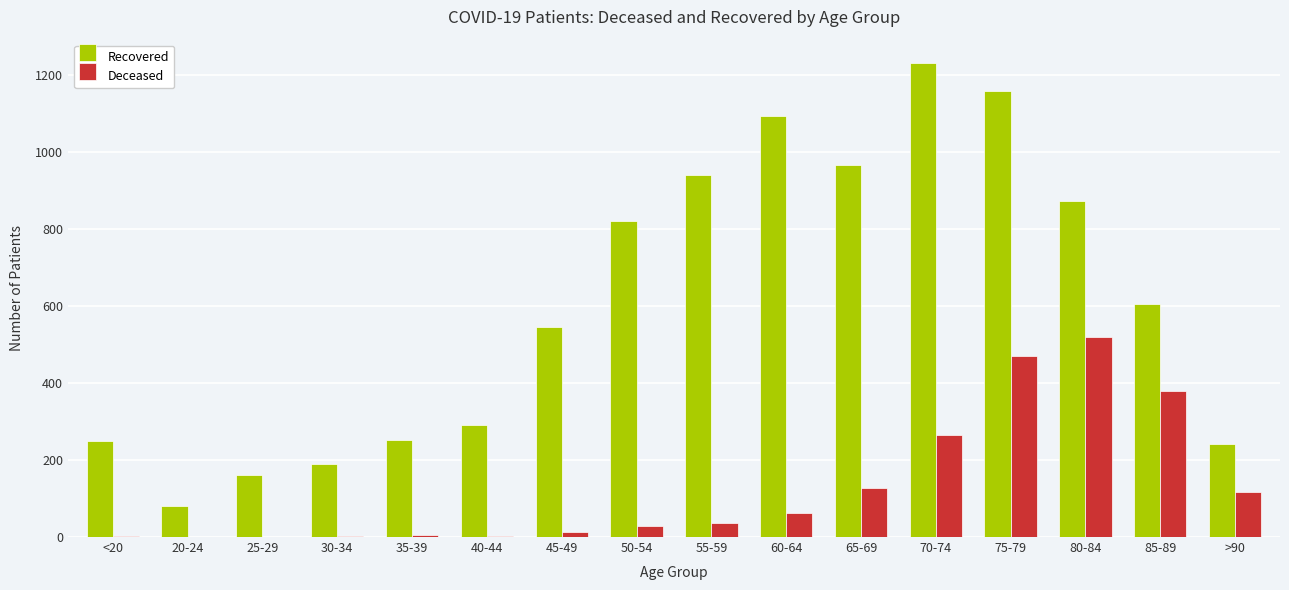

How many categories are shown in the chart?

16